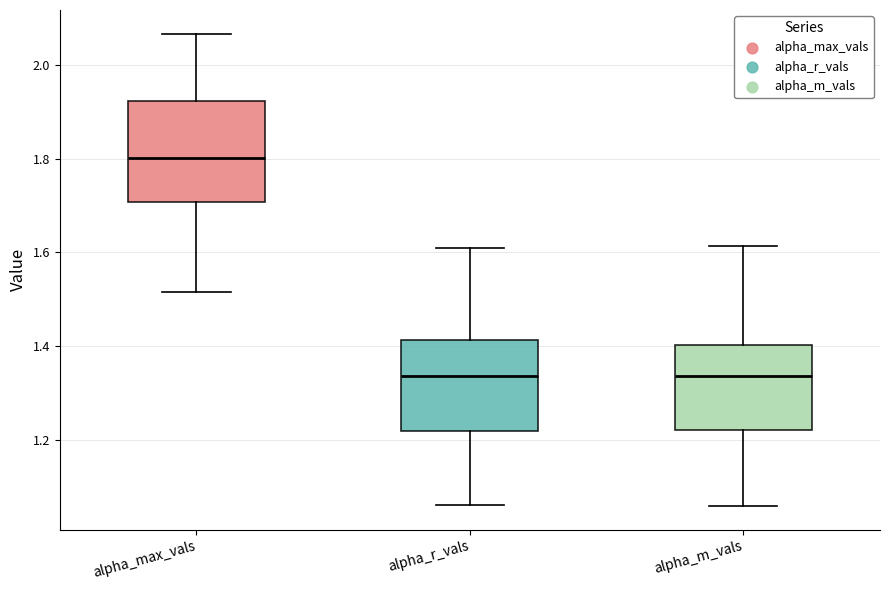

Comparing the boxes themselves (not the whiskers), which one is the tallest?

alpha_max_vals